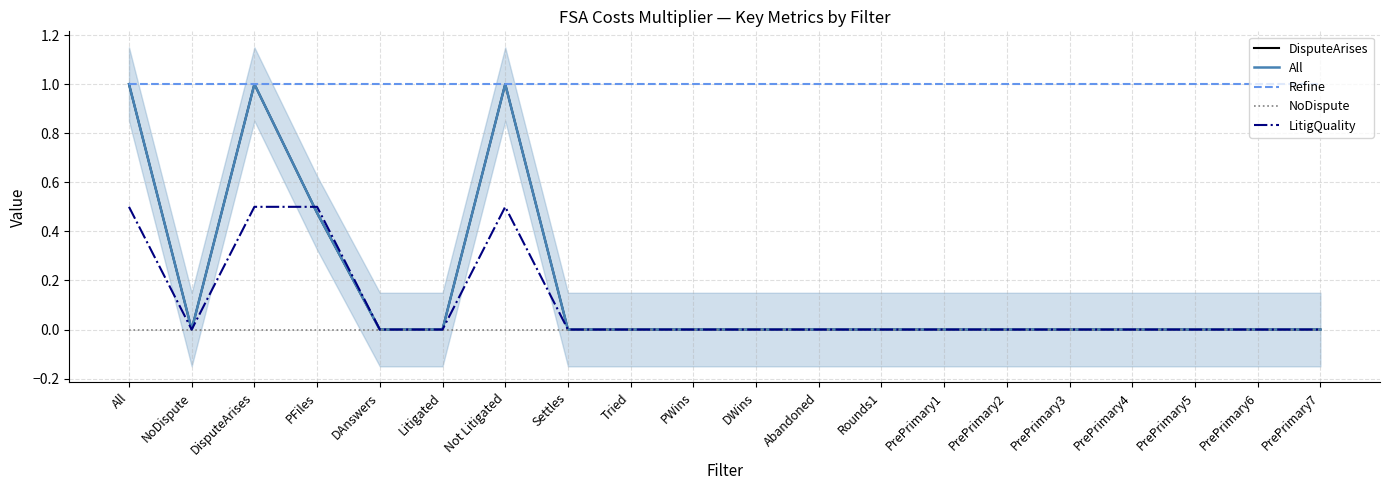

What is the spread (max minus min) of values at Not Litigated?

1.0